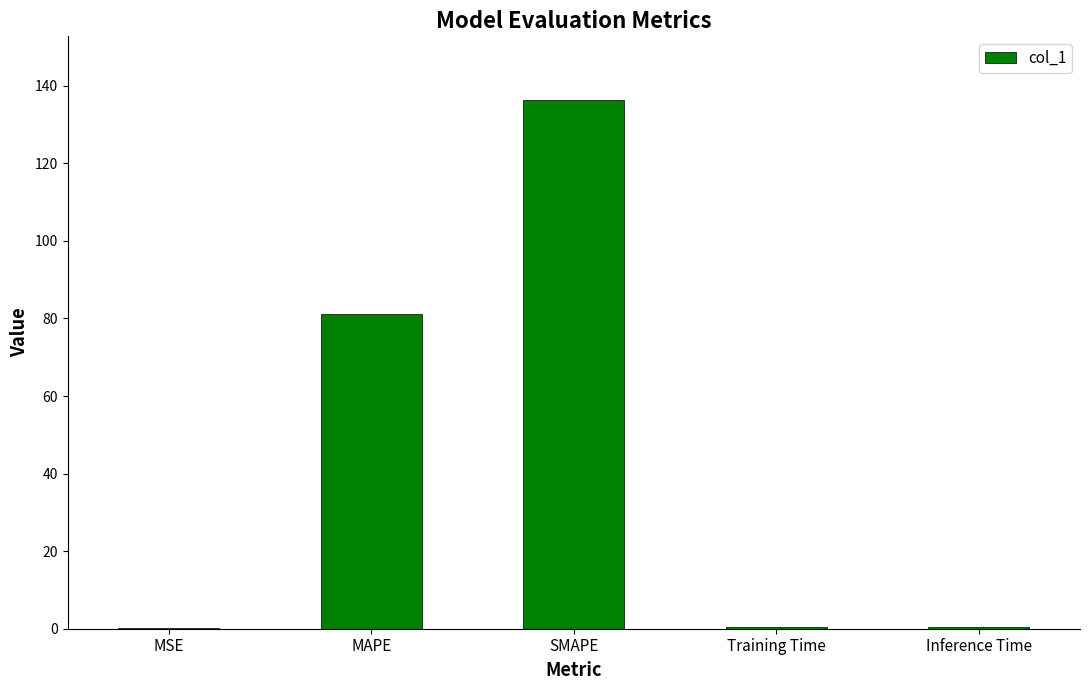

Between SMAPE and MSE, which is larger?

SMAPE